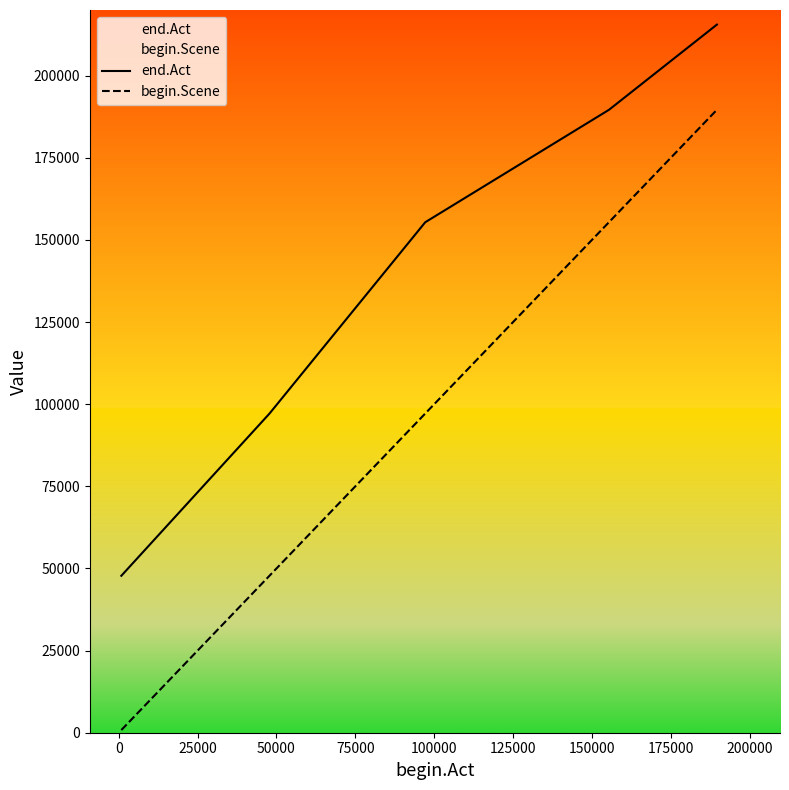

True or false: end.Act has more than 0 interior local peaks.

False